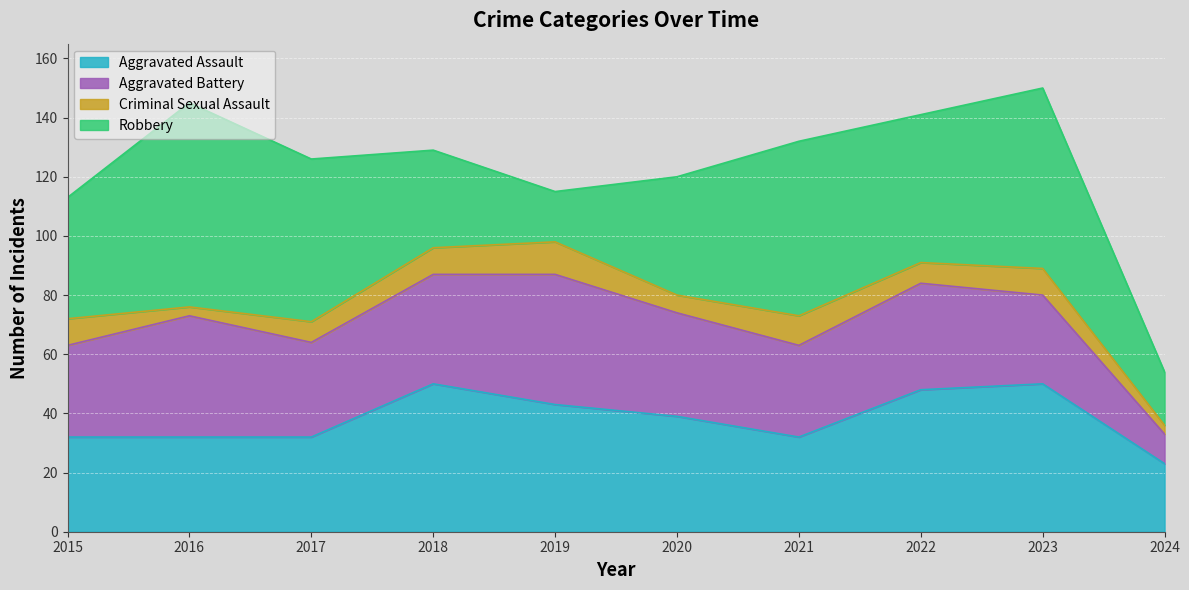

Rank the series at 2018 from lowest to highest value.

Criminal Sexual Assault, Robbery, Aggravated Battery, Aggravated Assault